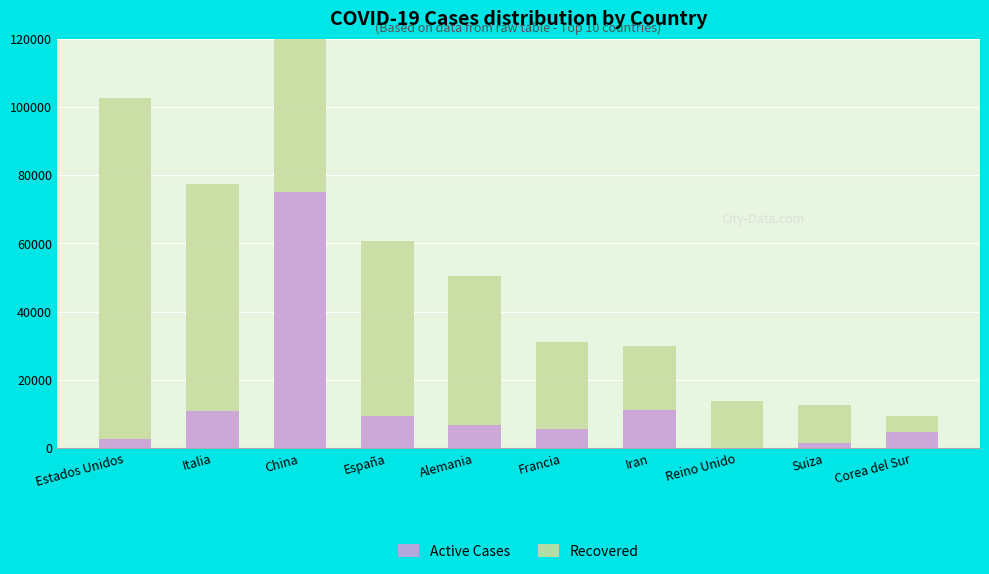

At which category is the sum across all series the highest?

China